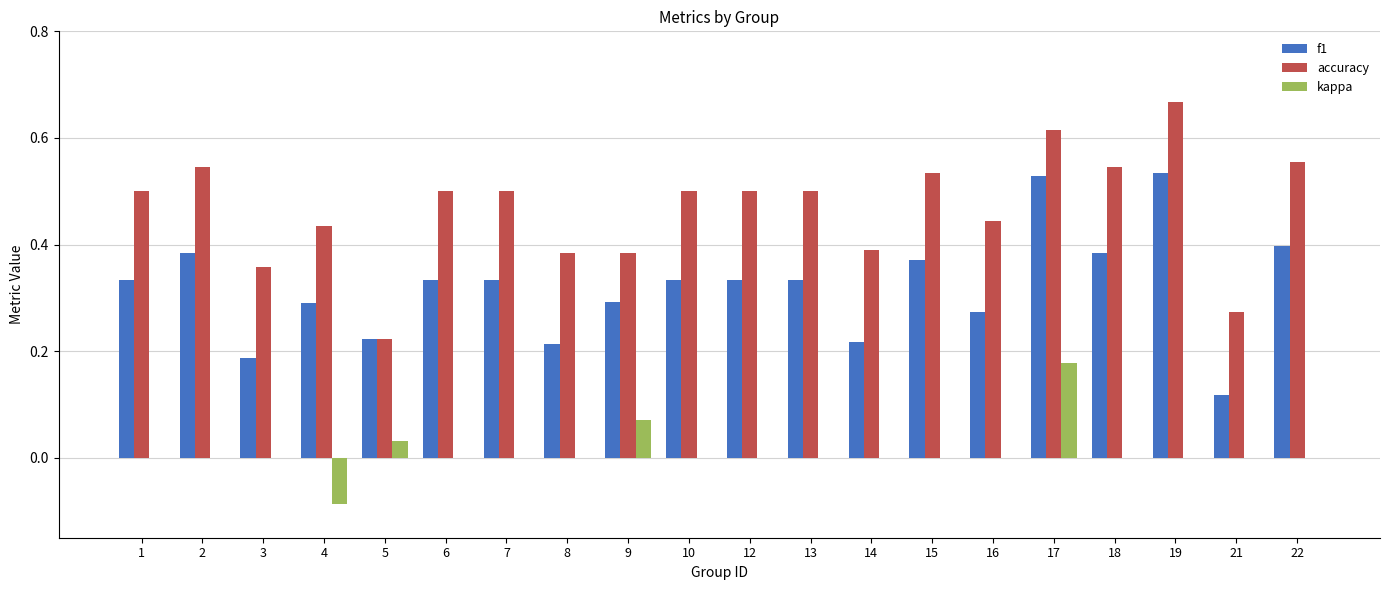

Which category has the highest value in the kappa series?

17